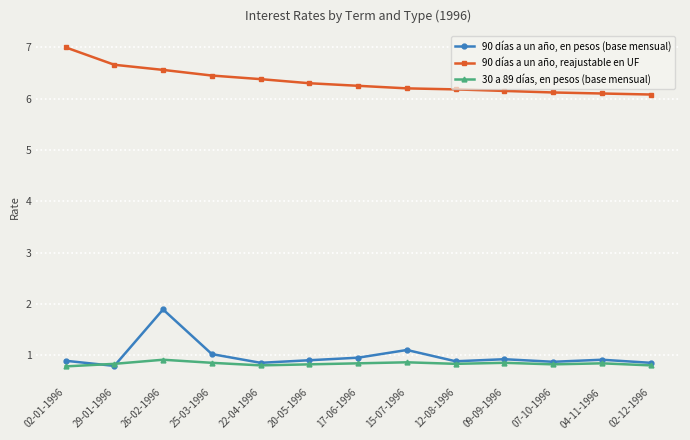

What is the spread (max minus min) of values at 29-01-1996?

5.9